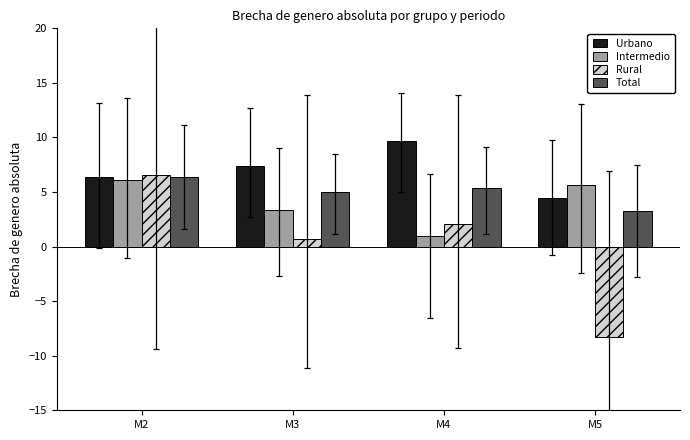

Which category has the highest value across all series?

M4